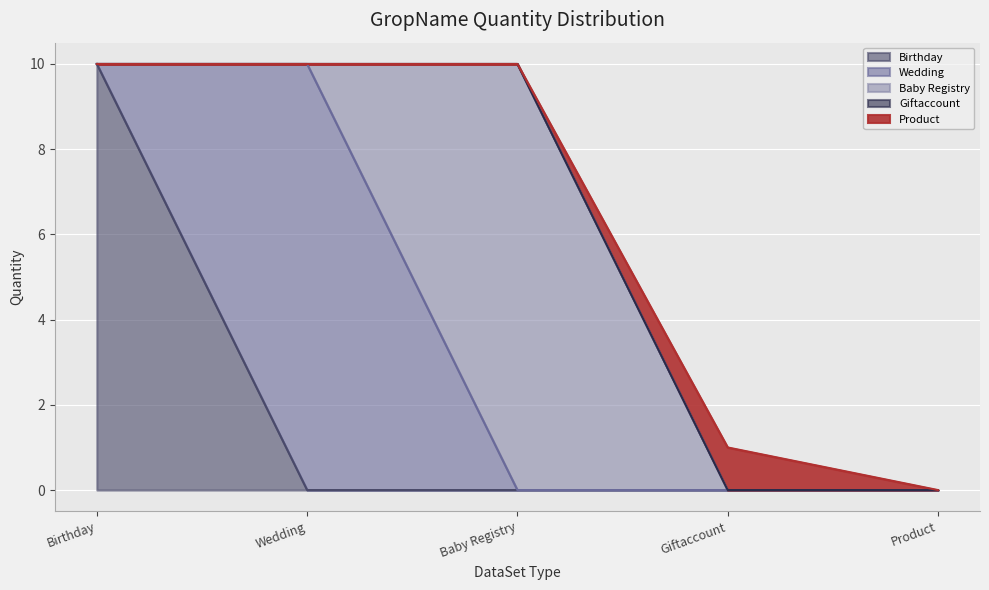

What is the sum of the Birthday values at Giftaccount and Birthday?

10